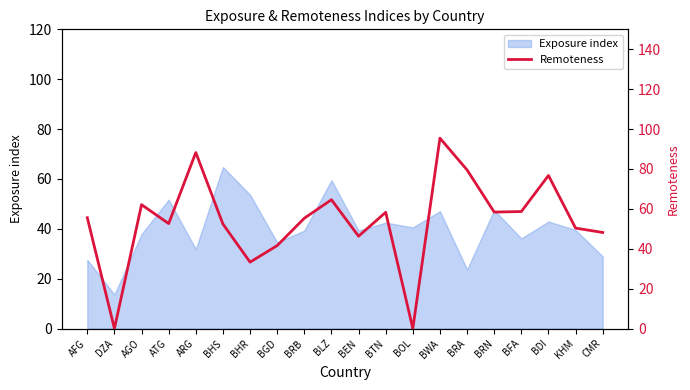

What is the approximate value of Exposure index at AFG?

27.6